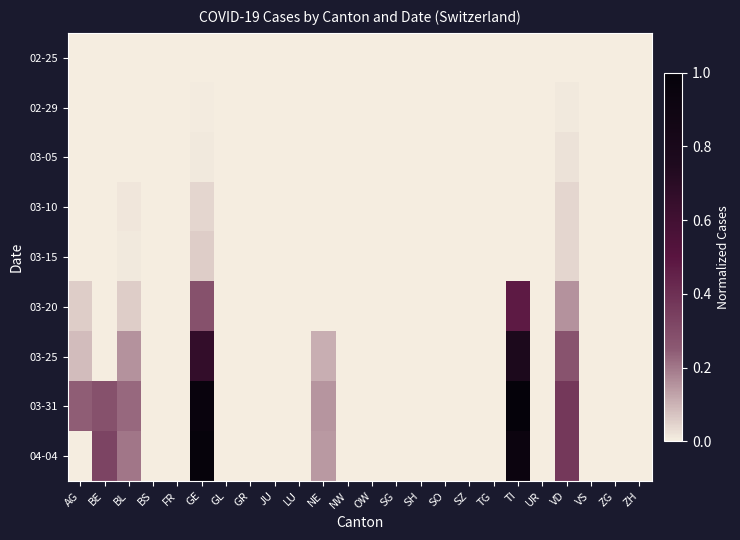

Reading right to left, what are all the values shown in this chart?

02-25: ZH=0.0	ZG=0.0	VS=0.0	VD=0.0	UR=0.0	TI=0.0	TG=0.0	SZ=0.0	SO=0.0	SH=0.0	SG=0.0	OW=0.0	NW=0.0	NE=0.0	LU=0.0	JU=0.0	GR=0.0	GL=0.0	GE=0.0	FR=0.0	BS=0.0	BL=0.0	BE=0.0	AG=0.0
02-29: ZH=0.0	ZG=0.0	VS=0.0	VD=0.0	UR=0.0	TI=0.0	TG=0.0	SZ=0.0	SO=0.0	SH=0.0	SG=0.0	OW=0.0	NW=0.0	NE=0.0	LU=0.0	JU=0.0	GR=0.0	GL=0.0	GE=0.0	FR=0.0	BS=0.0	BL=0.0	BE=0.0	AG=0.0
03-05: ZH=0.0	ZG=0.0	VS=0.0	VD=0.0	UR=0.0	TI=0.0	TG=0.0	SZ=0.0	SO=0.0	SH=0.0	SG=0.0	OW=0.0	NW=0.0	NE=0.0	LU=0.0	JU=0.0	GR=0.0	GL=0.0	GE=0.0	FR=0.0	BS=0.0	BL=0.0	BE=0.0	AG=0.0
03-10: ZH=0.0	ZG=0.0	VS=0.0	VD=0.0	UR=0.0	TI=0.0	TG=0.0	SZ=0.0	SO=0.0	SH=0.0	SG=0.0	OW=0.0	NW=0.0	NE=0.0	LU=0.0	JU=0.0	GR=0.0	GL=0.0	GE=0.0	FR=0.0	BS=0.0	BL=0.0	BE=0.0	AG=0.0
03-15: ZH=0.0	ZG=0.0	VS=0.0	VD=0.0	UR=0.0	TI=0.0	TG=0.0	SZ=0.0	SO=0.0	SH=0.0	SG=0.0	OW=0.0	NW=0.0	NE=0.0	LU=0.0	JU=0.0	GR=0.0	GL=0.0	GE=0.1	FR=0.0	BS=0.0	BL=0.0	BE=0.0	AG=0.0
03-20: ZH=0.0	ZG=0.0	VS=0.0	VD=0.2	UR=0.0	TI=0.5	TG=0.0	SZ=0.0	SO=0.0	SH=0.0	SG=0.0	OW=0.0	NW=0.0	NE=0.0	LU=0.0	JU=0.0	GR=0.0	GL=0.0	GE=0.3	FR=0.0	BS=0.0	BL=0.1	BE=0.0	AG=0.1
03-25: ZH=0.0	ZG=0.0	VS=0.0	VD=0.3	UR=0.0	TI=0.8	TG=0.0	SZ=0.0	SO=0.0	SH=0.0	SG=0.0	OW=0.0	NW=0.0	NE=0.1	LU=0.0	JU=0.0	GR=0.0	GL=0.0	GE=0.7	FR=0.0	BS=0.0	BL=0.2	BE=0.0	AG=0.1
03-31: ZH=0.0	ZG=0.0	VS=0.0	VD=0.4	UR=0.0	TI=1.0	TG=0.0	SZ=0.0	SO=0.0	SH=0.0	SG=0.0	OW=0.0	NW=0.0	NE=0.1	LU=0.0	JU=0.0	GR=0.0	GL=0.0	GE=1.0	FR=0.0	BS=0.0	BL=0.2	BE=0.3	AG=0.2
04-04: ZH=0.0	ZG=0.0	VS=0.0	VD=0.4	UR=0.0	TI=0.9	TG=0.0	SZ=0.0	SO=0.0	SH=0.0	SG=0.0	OW=0.0	NW=0.0	NE=0.1	LU=0.0	JU=0.0	GR=0.0	GL=0.0	GE=1.0	FR=0.0	BS=0.0	BL=0.2	BE=0.3	AG=0.0